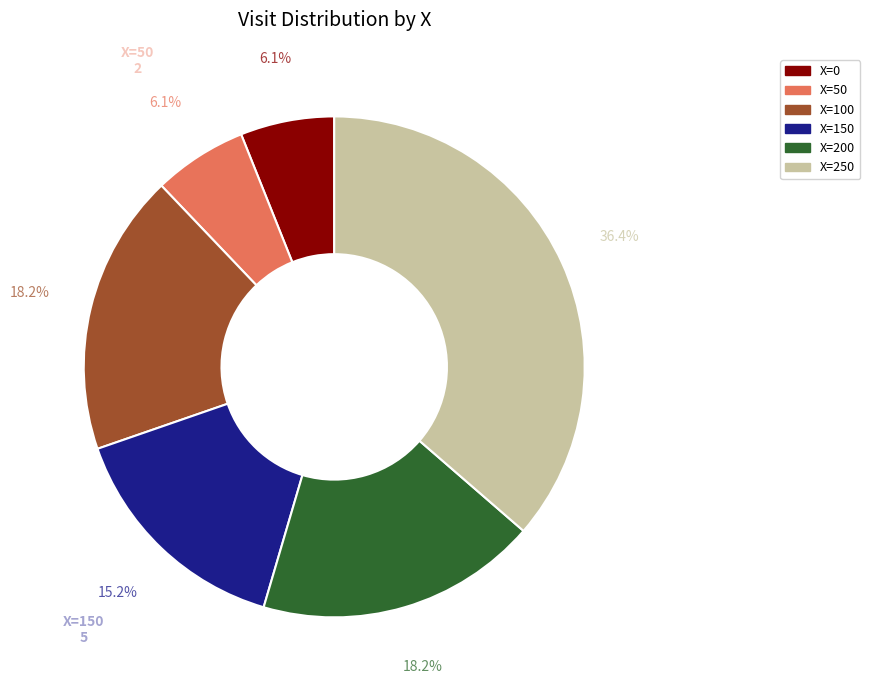

Does any single category account for the majority?

No